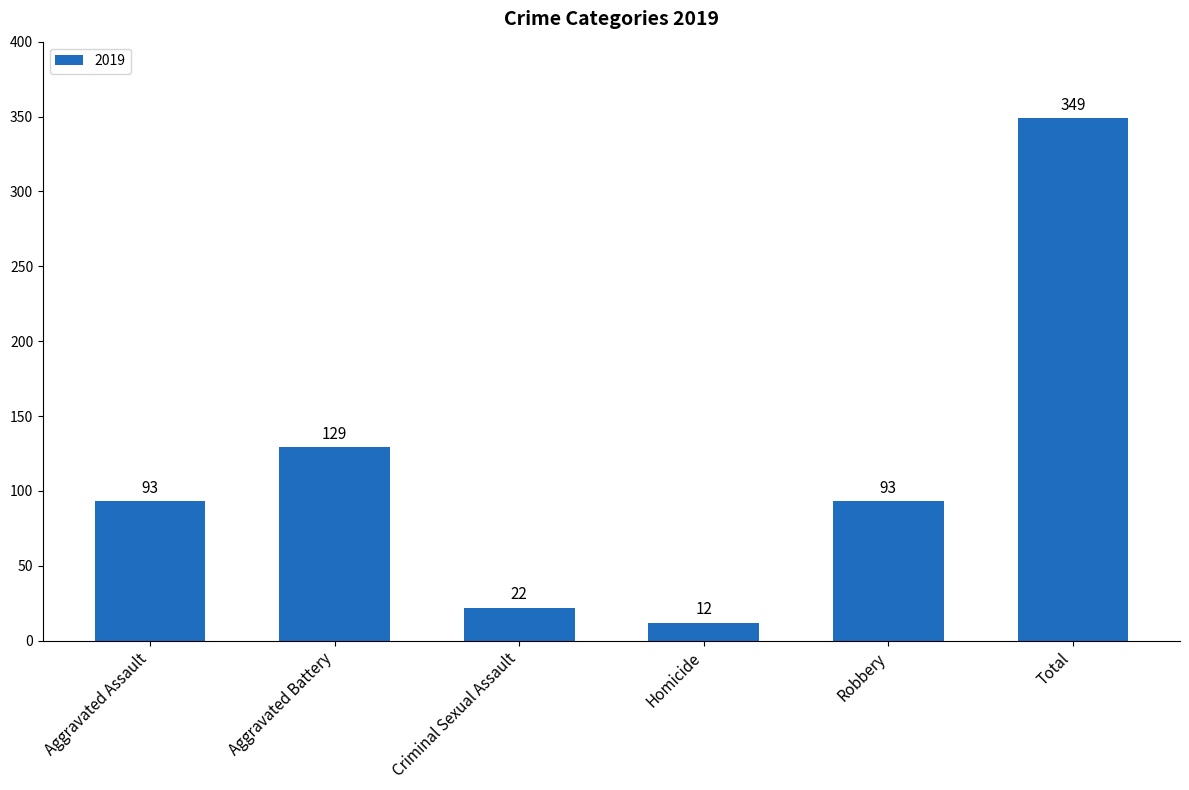

Are the bars horizontal?

No